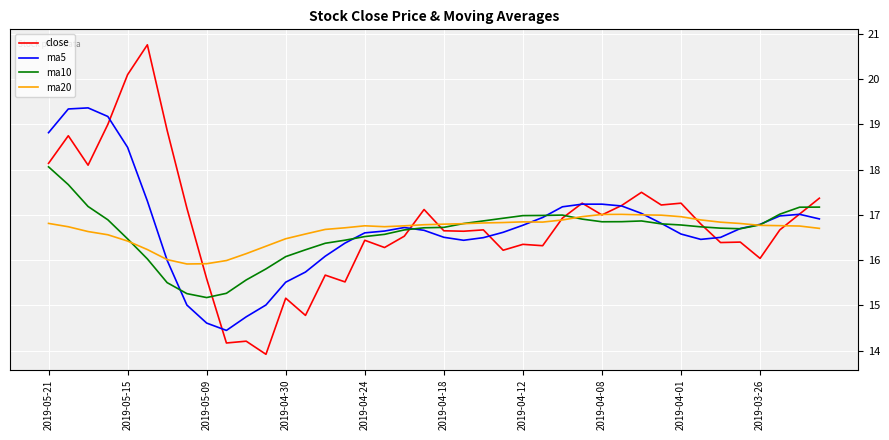

What is the minimum value for ma10?

15.2